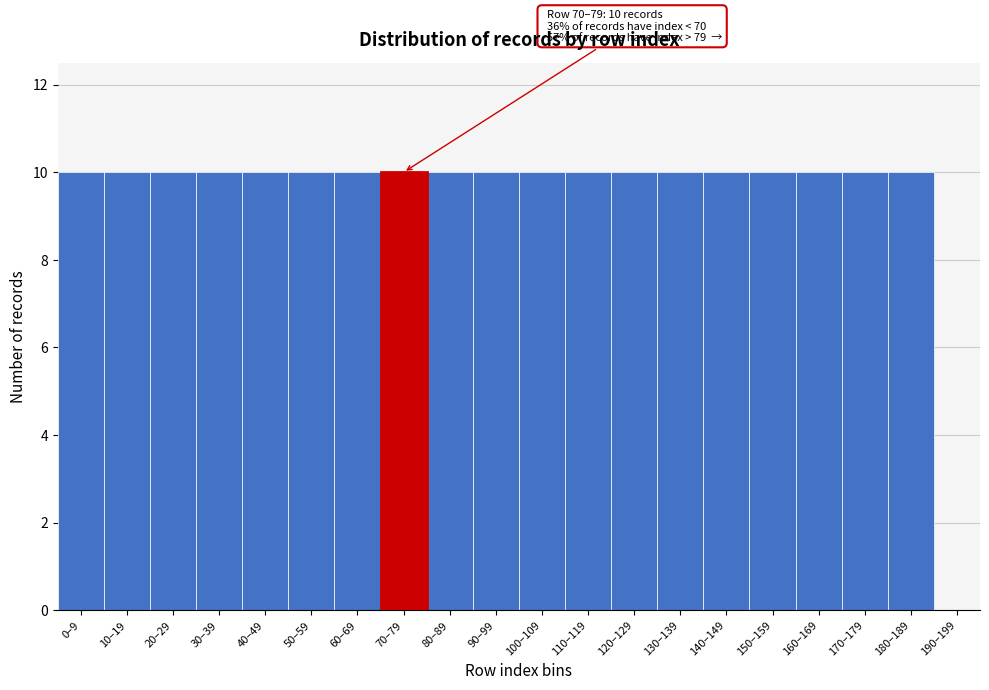

Reading left to right, extract all data points from this chart.

0–9=10	10–19=10	20–29=10	30–39=10	40–49=10	50–59=10	60–69=10	70–79=10	80–89=10	90–99=10	100–109=10	110–119=10	120–129=10	130–139=10	140–149=10	150–159=10	160–169=10	170–179=10	180–189=10	190–199=0